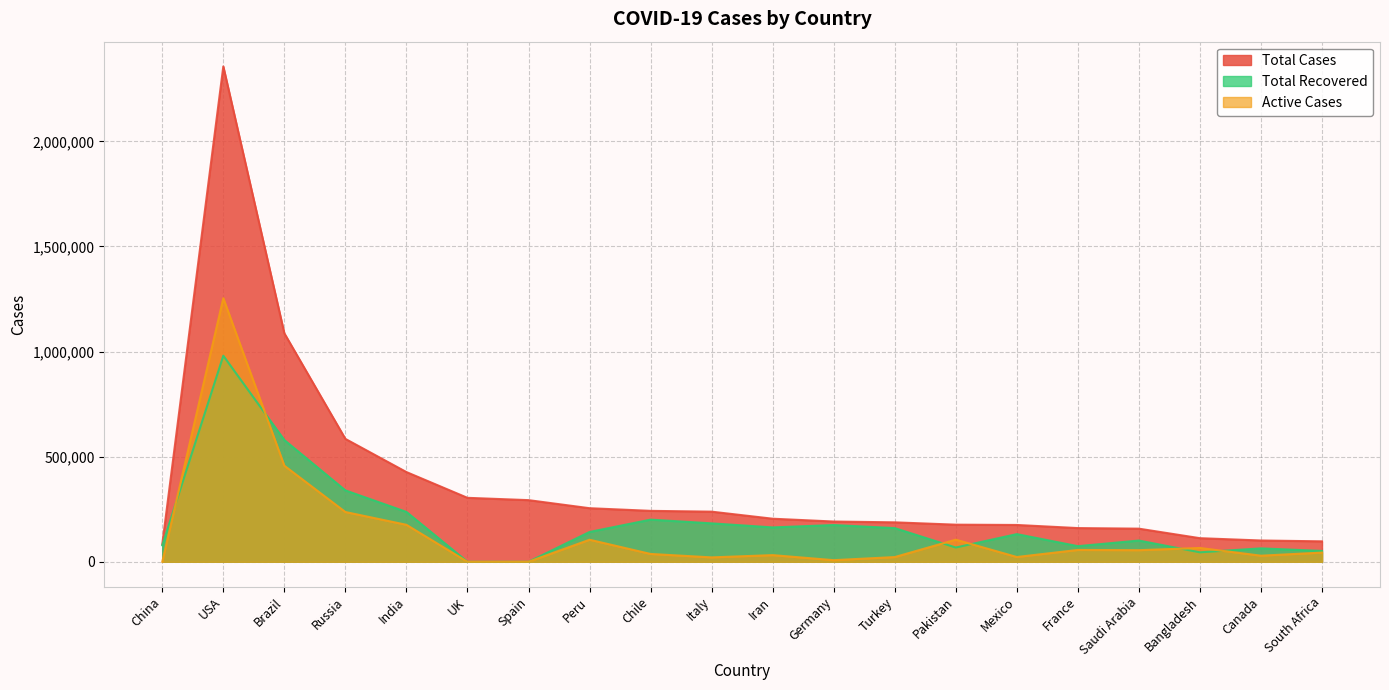

How many lines are shown in the chart?

3